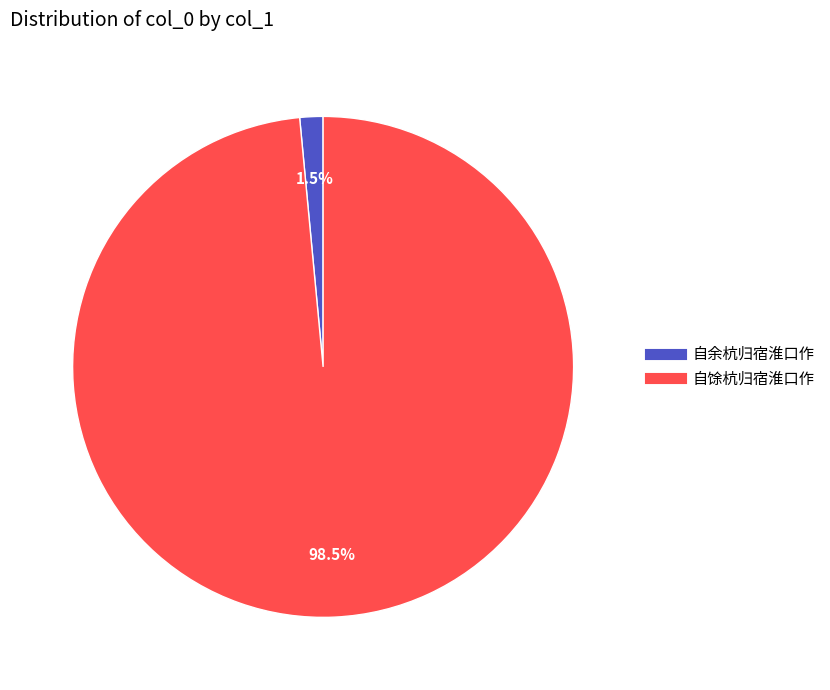

How much of the chart is everything except 自余杭归宿淮口作?

98.5%